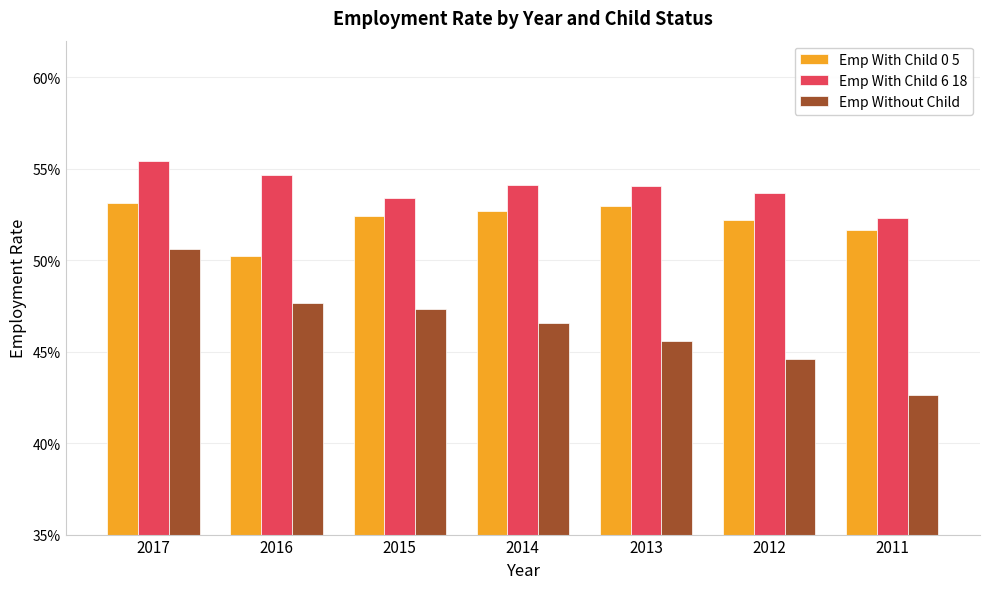

Are the bars grouped side by side (vs. stacked)?

Yes